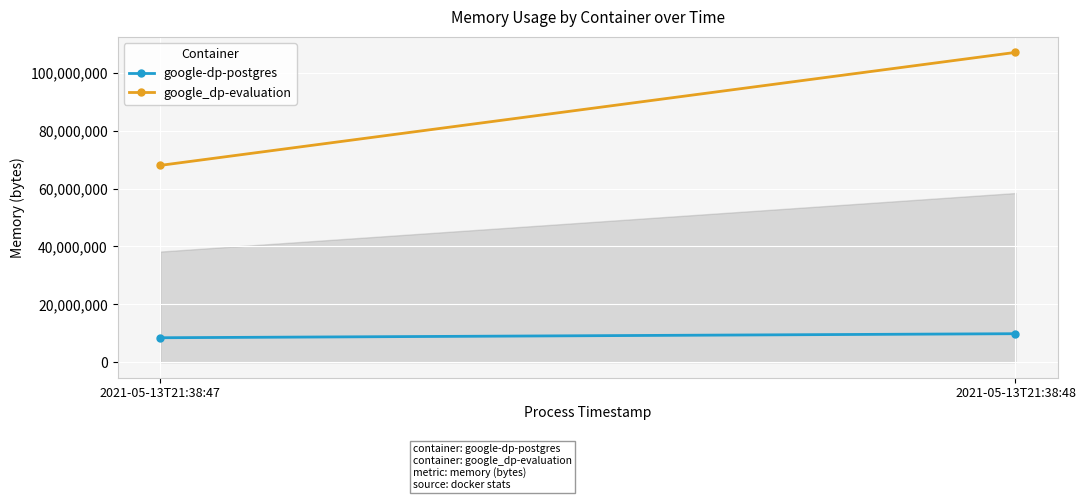

What is the minimum value for google_dp-evaluation?

67993600